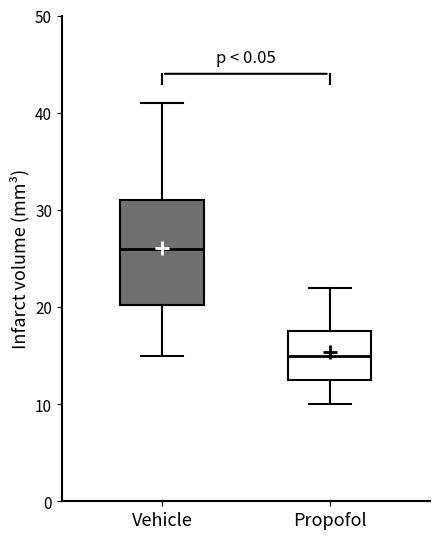

Reading left to right, transcribe this box plot: for each box, give where its median line is, the range the box spans, and where its two whiskers end, as read against the y-axis. The values are not printed on the chart, so give them approximately, as read against the axis.

Vehicle: median 26, box 20 to 31, whiskers 15 to 41
Propofol: median 15, box 13 to 18, whiskers 10 to 22